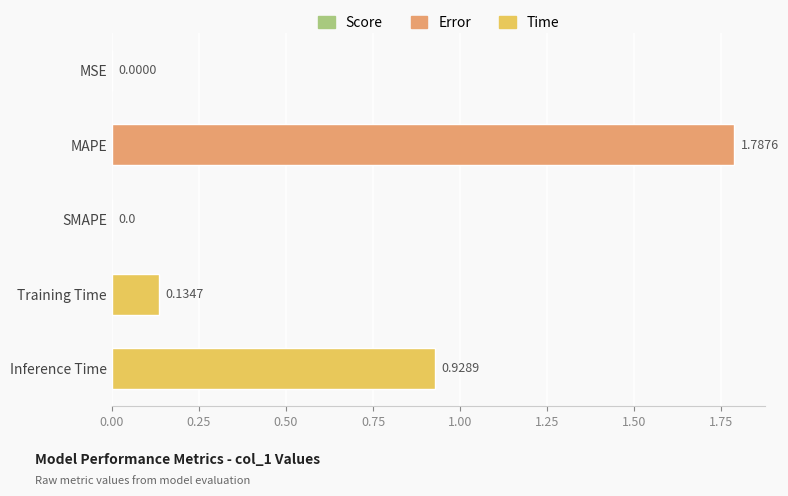

Are the bars horizontal?

Yes